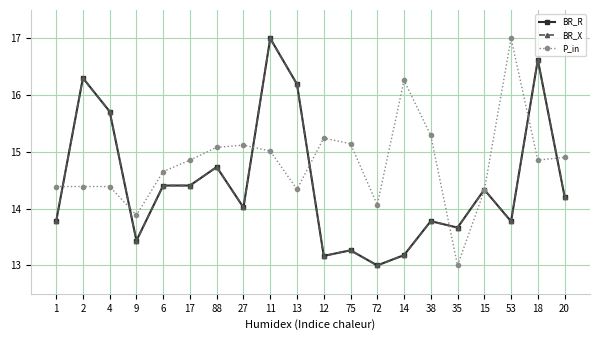

What is the highest value of the BR_X series?

17.0